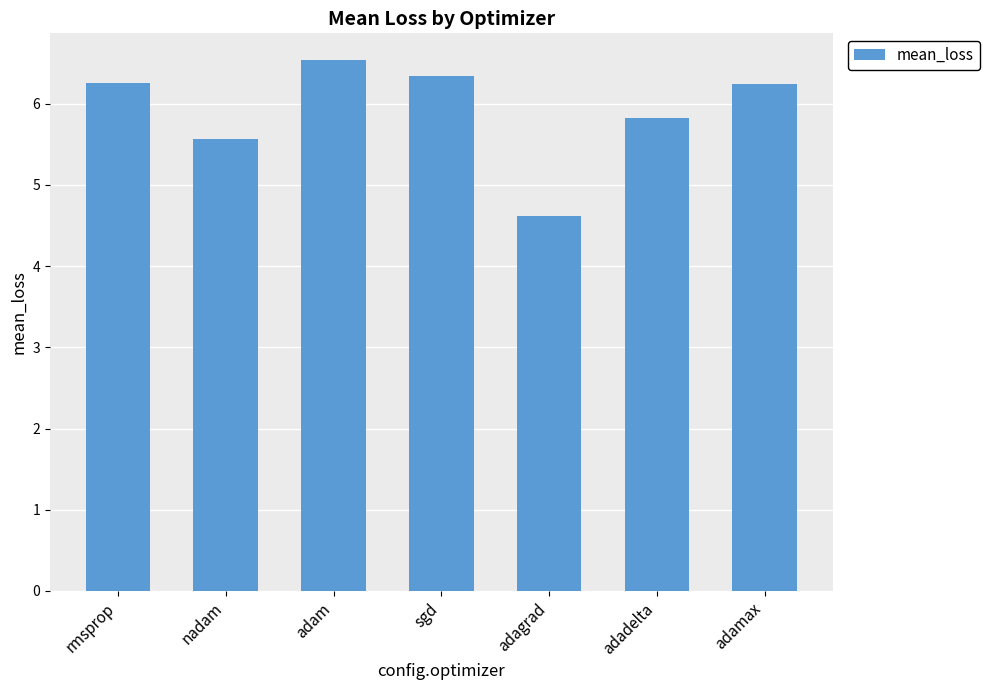

What is the difference between the maximum and minimum values?

1.9